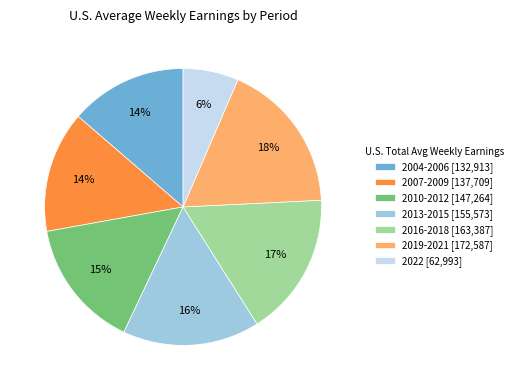

Combined, do 2013-2015 [155,573] and 2007-2009 [137,709] account for over 50%?

No